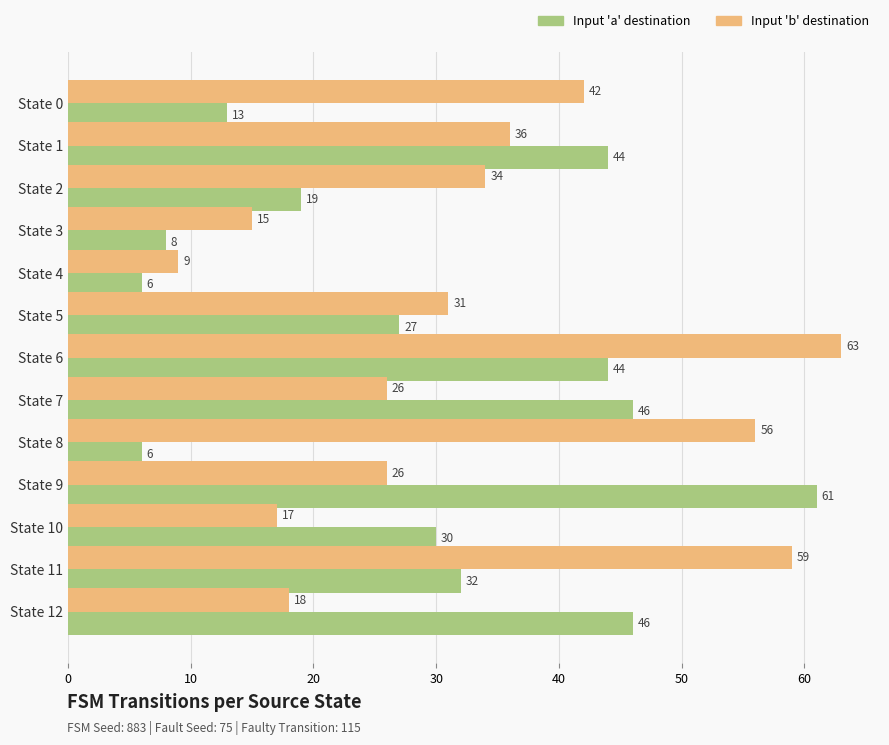

Where is Input 'b' destination nearest to the value 36?

State 1